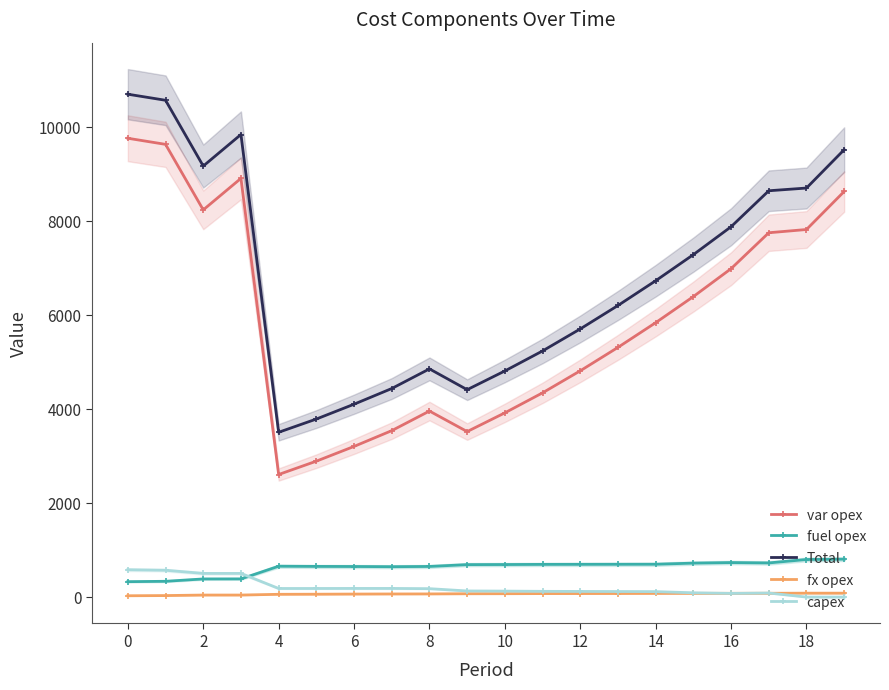

True or false: var opex has a value of 1169 at 6.

False